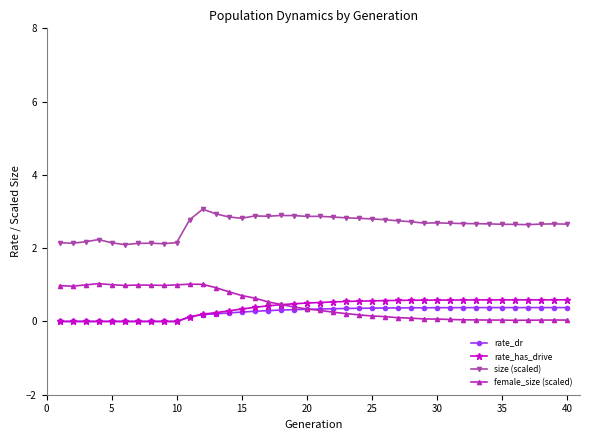

What is the value of the female_size (scaled) point at the 17th from the left?

0.5